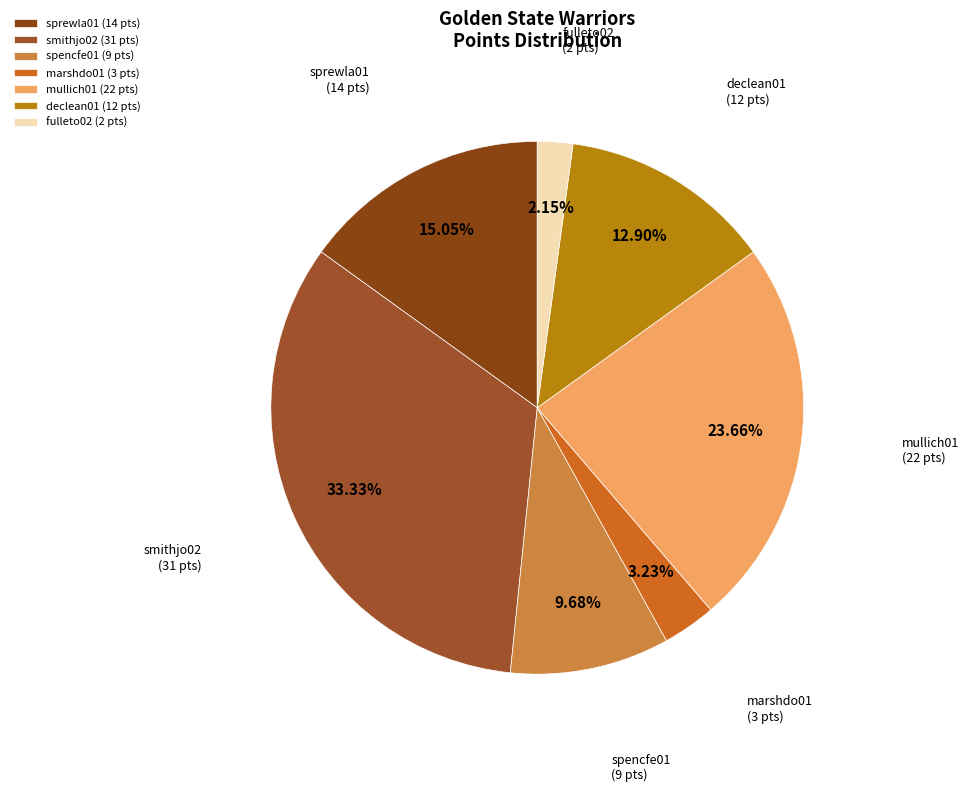

How many segments does this pie chart have?

7